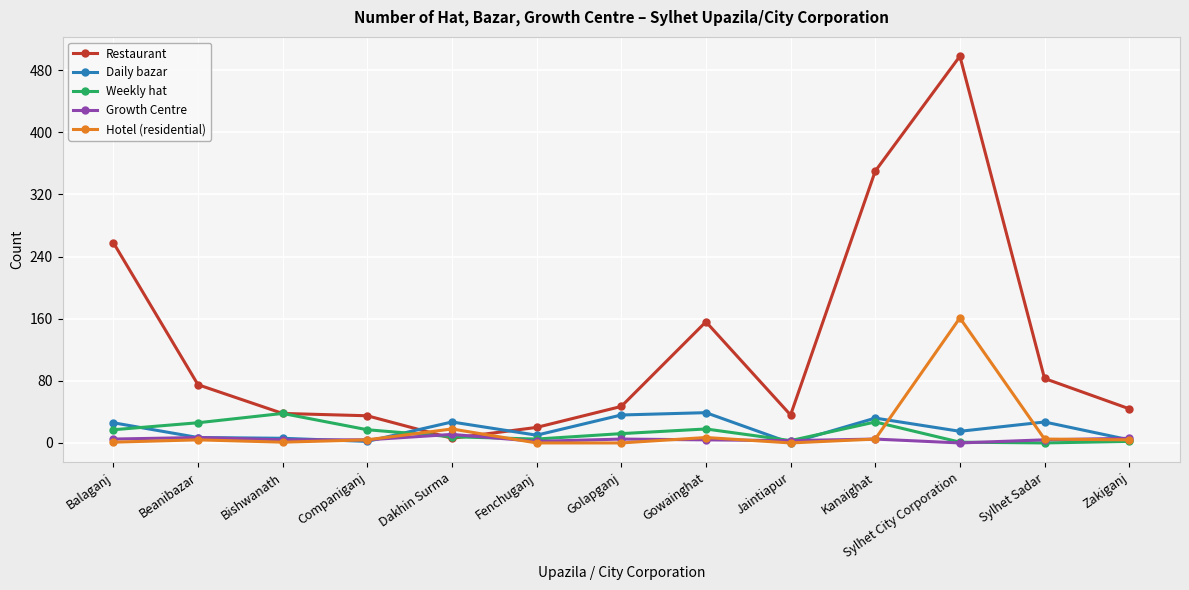

Which series has the widest spread of values?

Restaurant